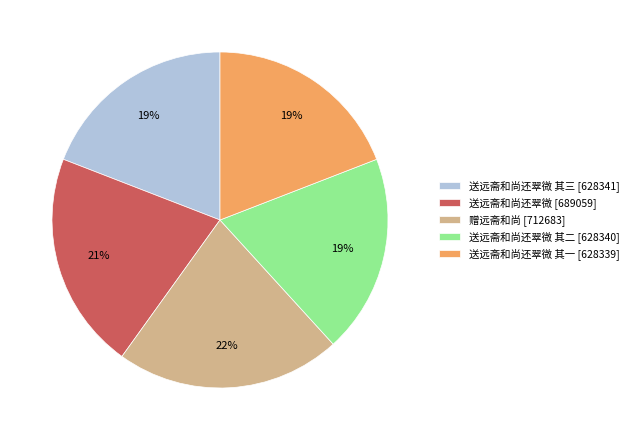

Is it true that 送远斋和尚还翠微 其二 [628340] is 19% of the pie?

True